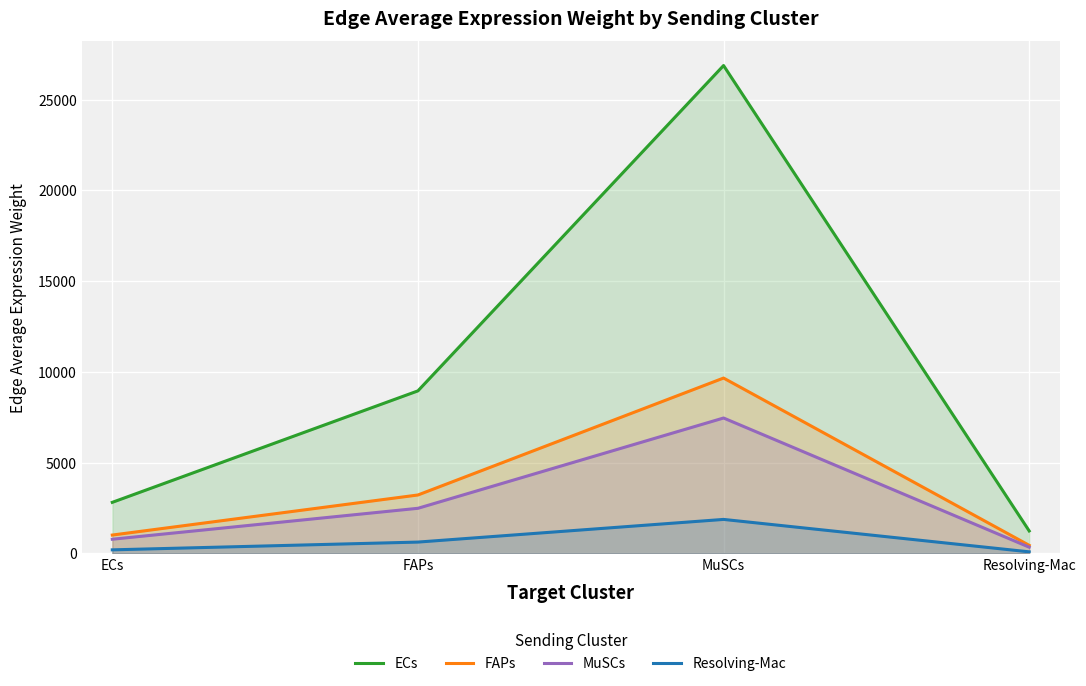

Which category has the lowest value in the FAPs series?

Resolving-Mac